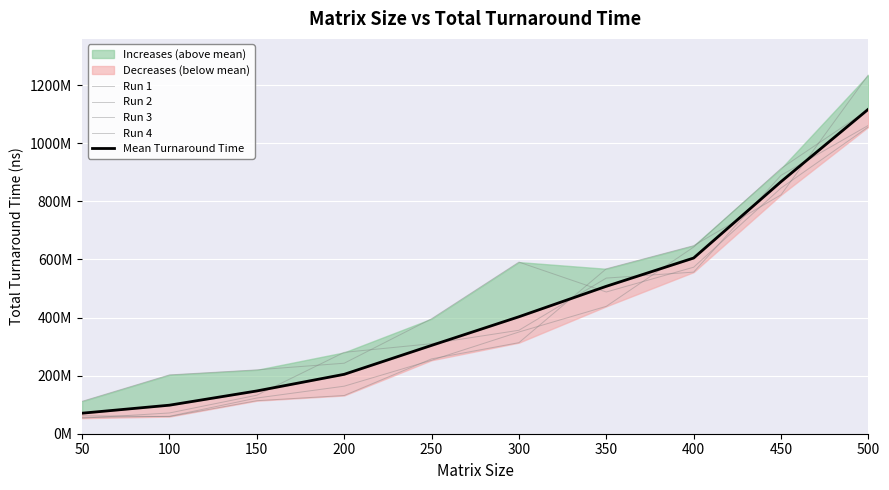

Is this an area chart (filled region under the line)?

No